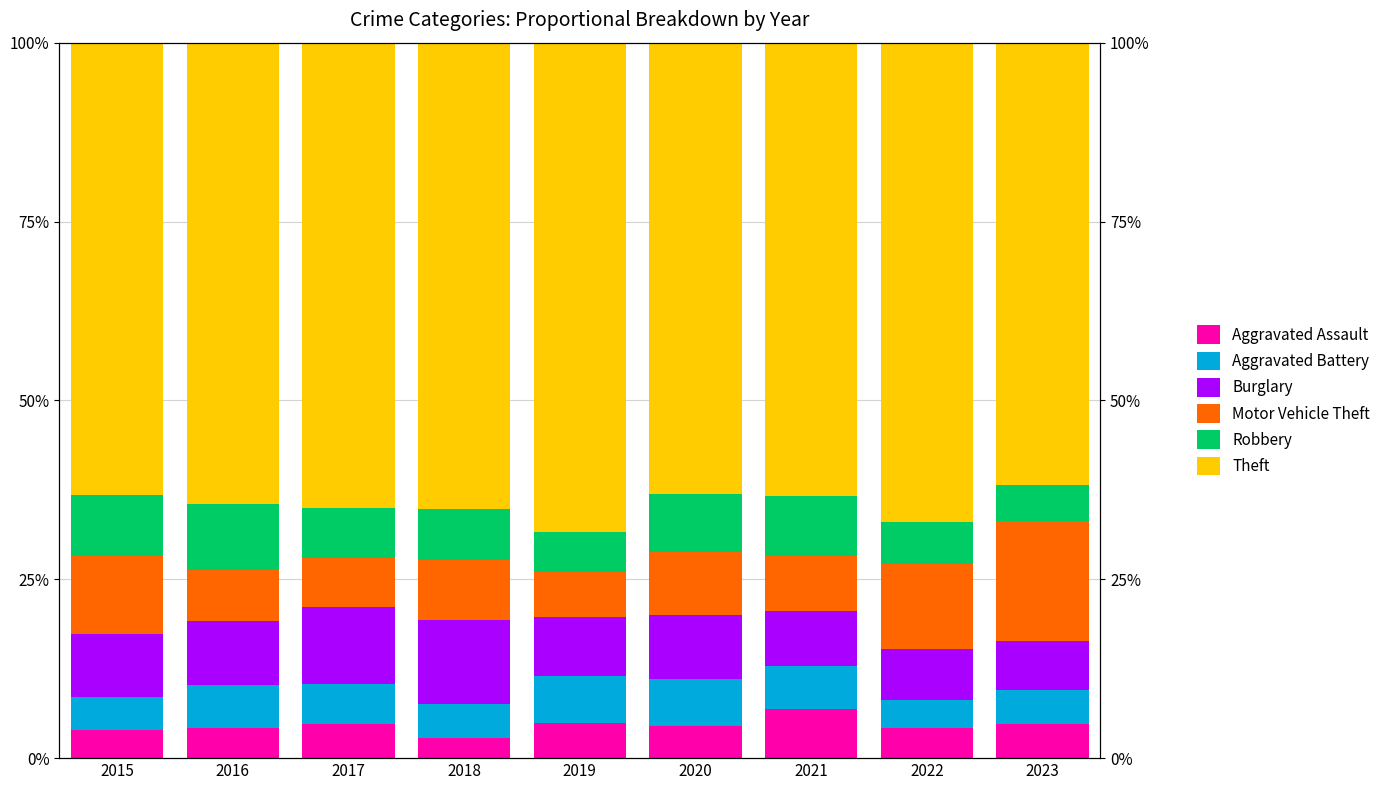

What is the value of the Robbery bar at the 9th from the left?

5.0